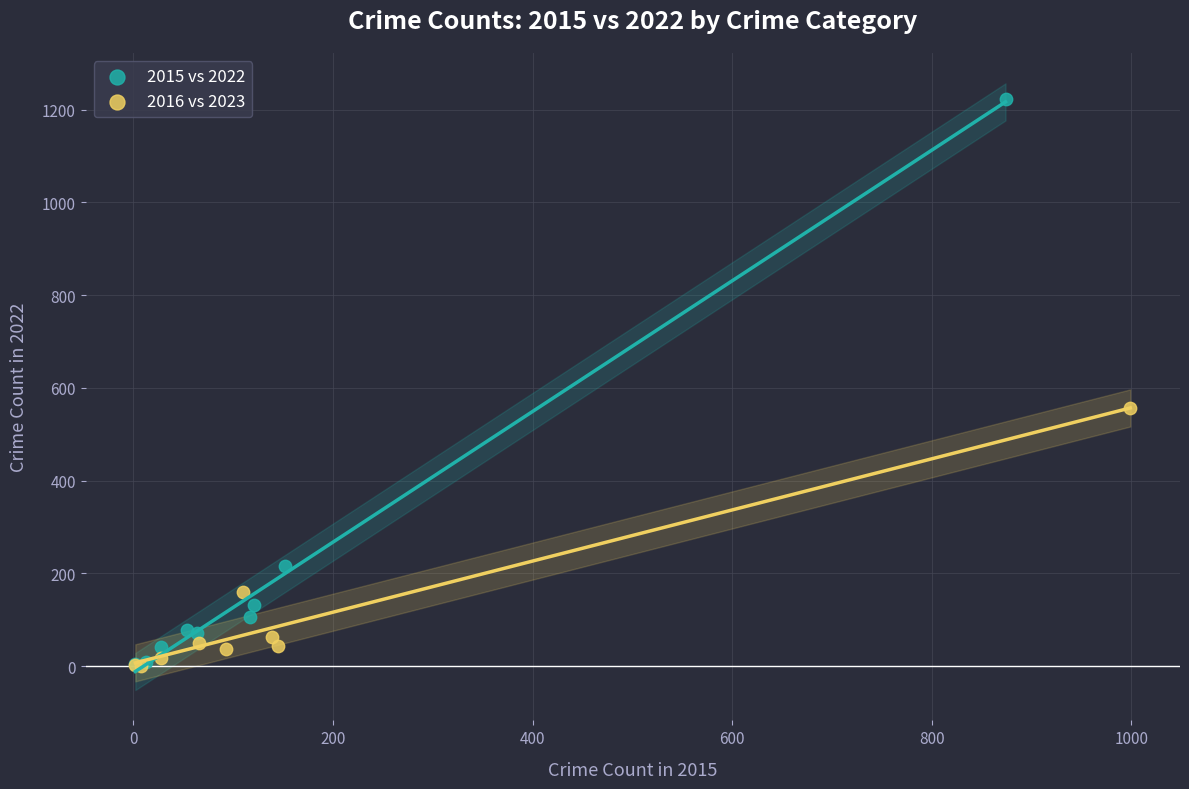

Which series has the largest Y range (max minus min)?

2015 vs 2022